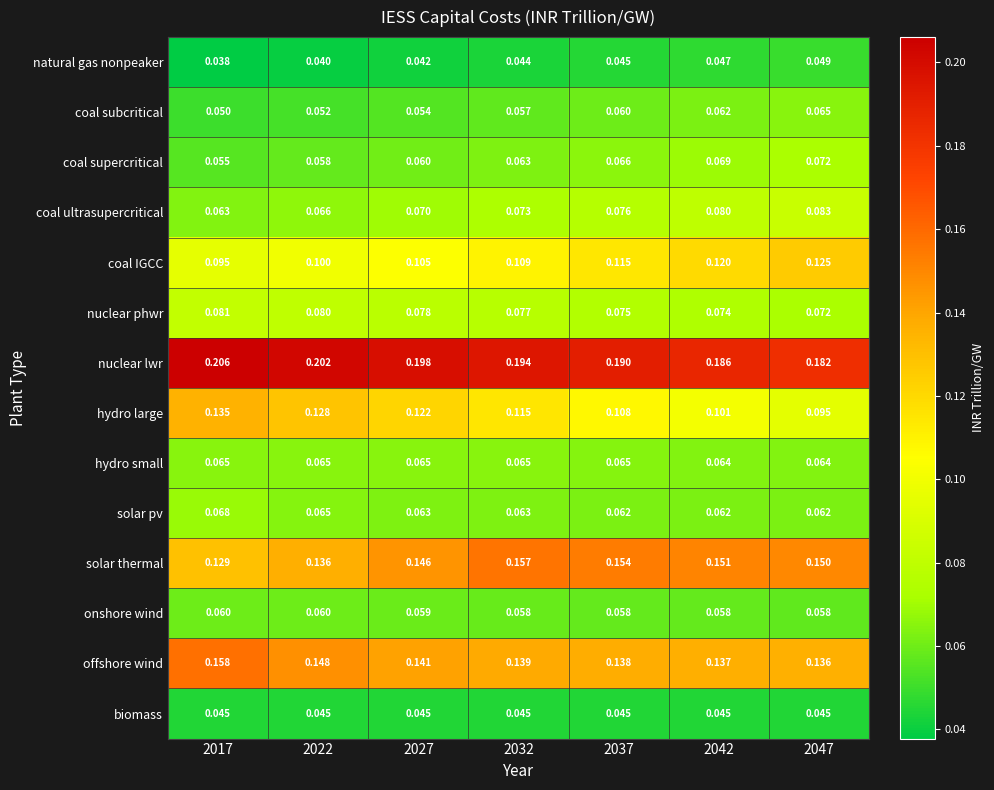

At 2017, list the series in order from smallest to largest.

natural gas nonpeaker, biomass, coal subcritical, coal supercritical, onshore wind, coal ultrasupercritical, hydro small, solar pv, nuclear phwr, coal IGCC, solar thermal, hydro large, offshore wind, nuclear lwr